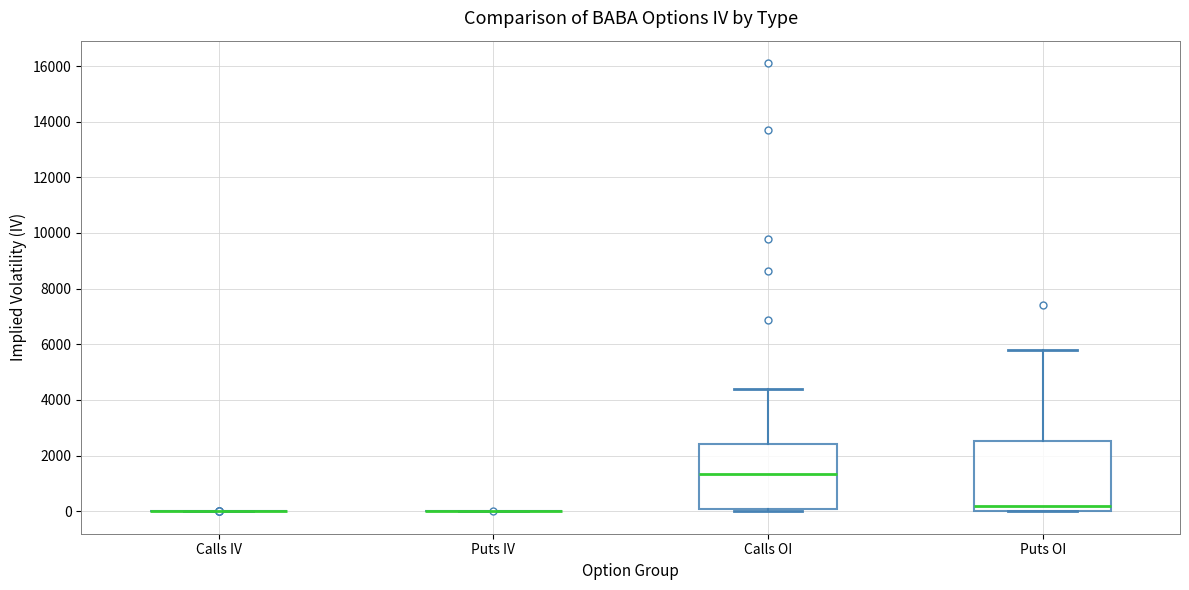

Reading left to right, read every box against the y-axis: the position of its median line, the range the box covers, and the ends of its whiskers. The values are not printed on the chart, so give them approximately, as read against the axis.

Calls IV: box collapsed to a line at 0, whiskers 0 to 0
Puts IV: box collapsed to a line at 0, whiskers 0 to 0
Calls OI: median 1400, box 0 to 2400, whiskers 0 (just below the box's lower edge) to 4400
Puts OI: median 200, box 0 to 2600, whiskers 0 to 5800